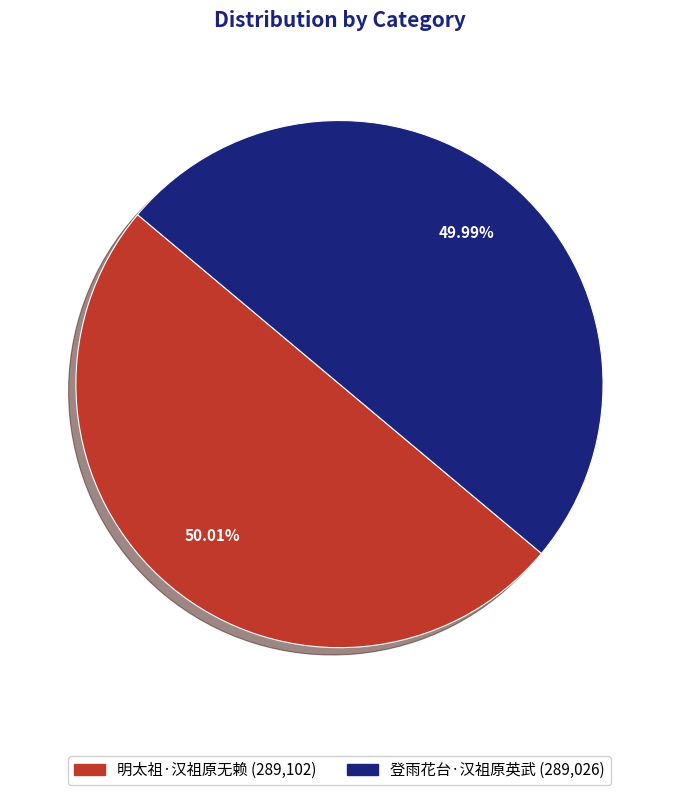

Does any single category account for the majority?

Yes